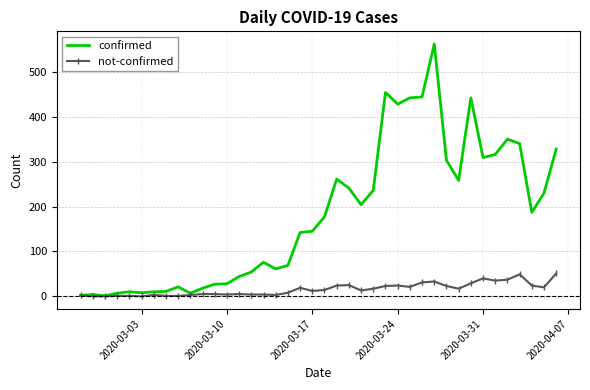

What is the maximum value for not-confirmed?

51